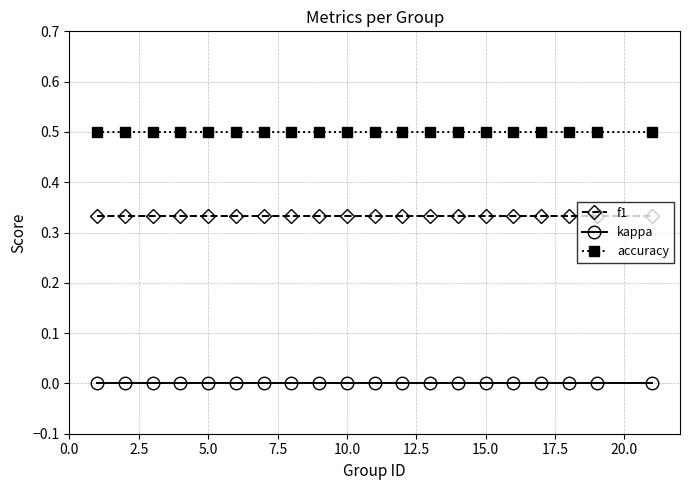

What is the lowest value of the accuracy series?

0.5